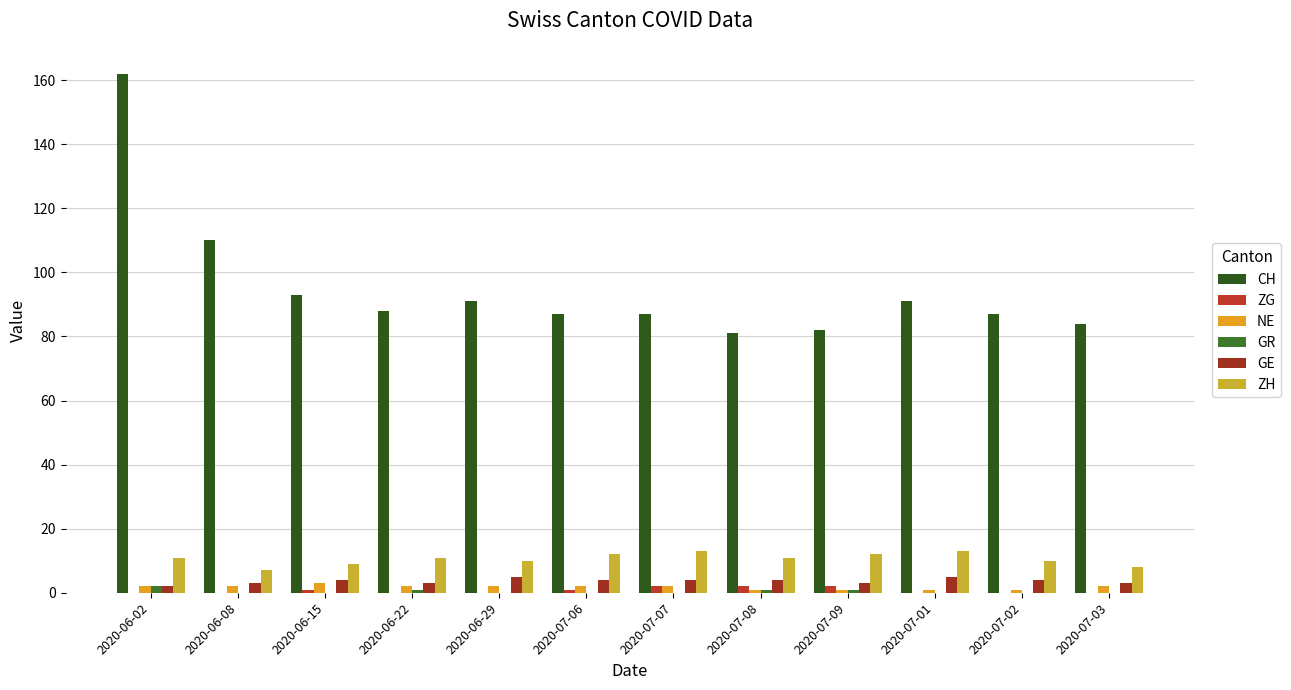

Count the number of data series in this chart.

6